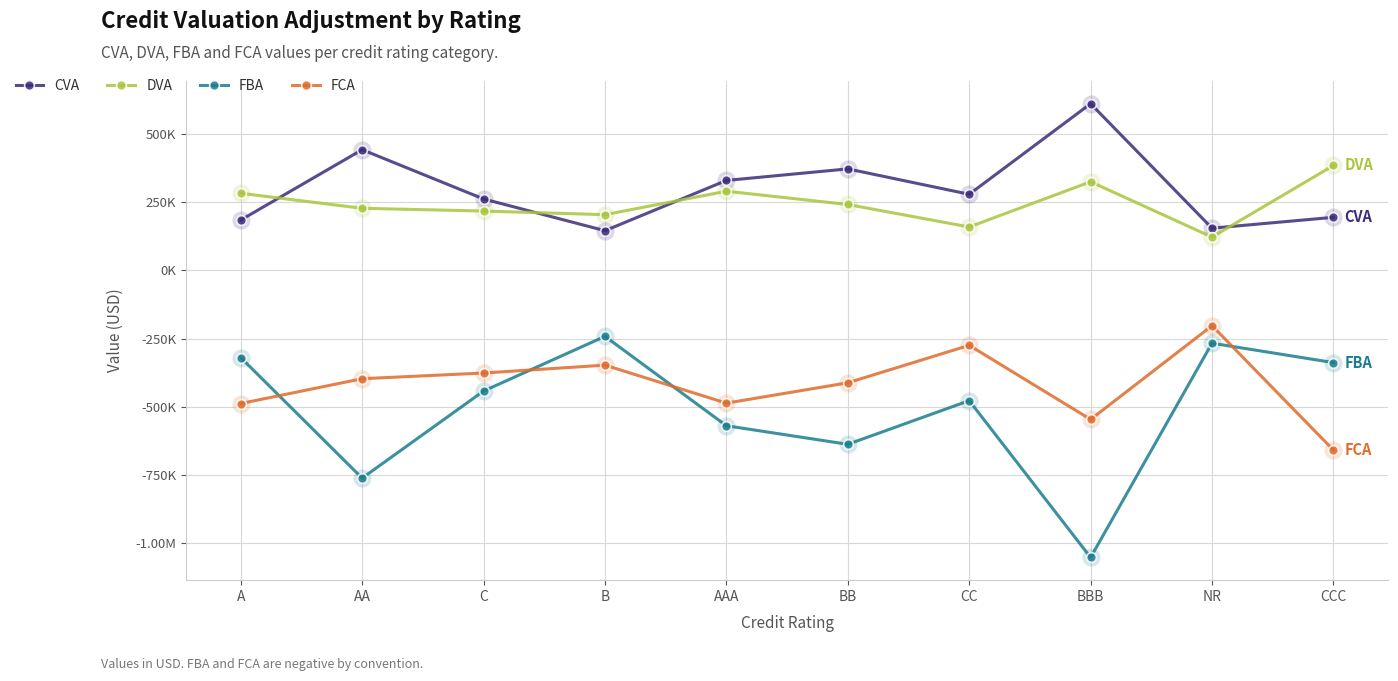

Reading right to left, extract all data points from this chart.

CVA: CCC=194850.7	NR=154965.8	BBB=611306.8	CC=279278.2	BB=372341.2	AAA=330008.6	B=145833.3	C=262159.2	AA=442732.7	A=184826.2
DVA: CCC=384797.5	NR=122421.7	BBB=325179.3	CC=159434.1	BB=241842.5	AAA=290469.7	B=204528.9	C=217848.9	AA=227885.7	A=282900.6
FBA: CCC=-337671.5	NR=-266481.8	BBB=-1051906.2	CC=-477040.0	BB=-637140.9	AAA=-569041.4	B=-241443.7	C=-441909.5	AA=-761026.8	A=-319213.1
FCA: CCC=-658280.4	NR=-202355.1	BBB=-545963.7	CC=-274353.2	BB=-411646.6	AAA=-486213.0	B=-346918.5	C=-375836.2	AA=-396666.3	A=-487645.4